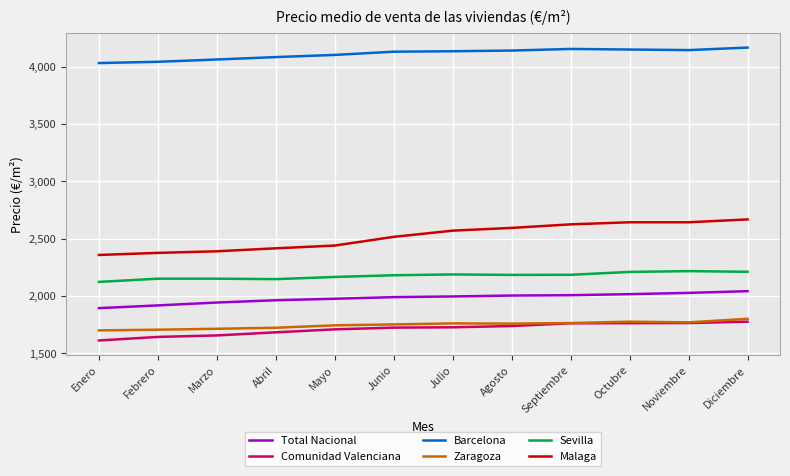

Does the chart have visible grid lines?

Yes